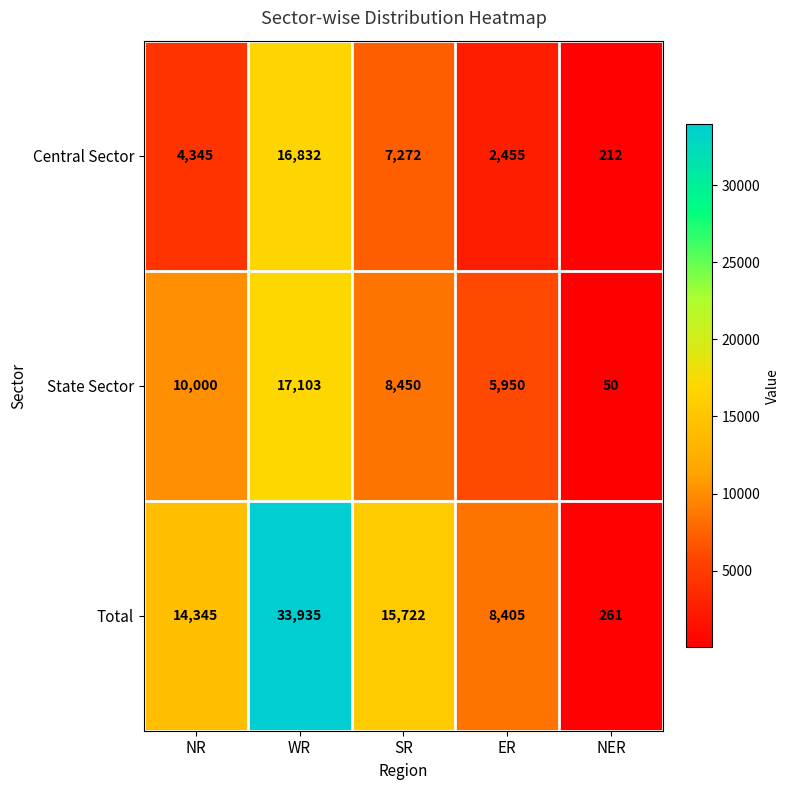

What is the average value of the Total series?

14534